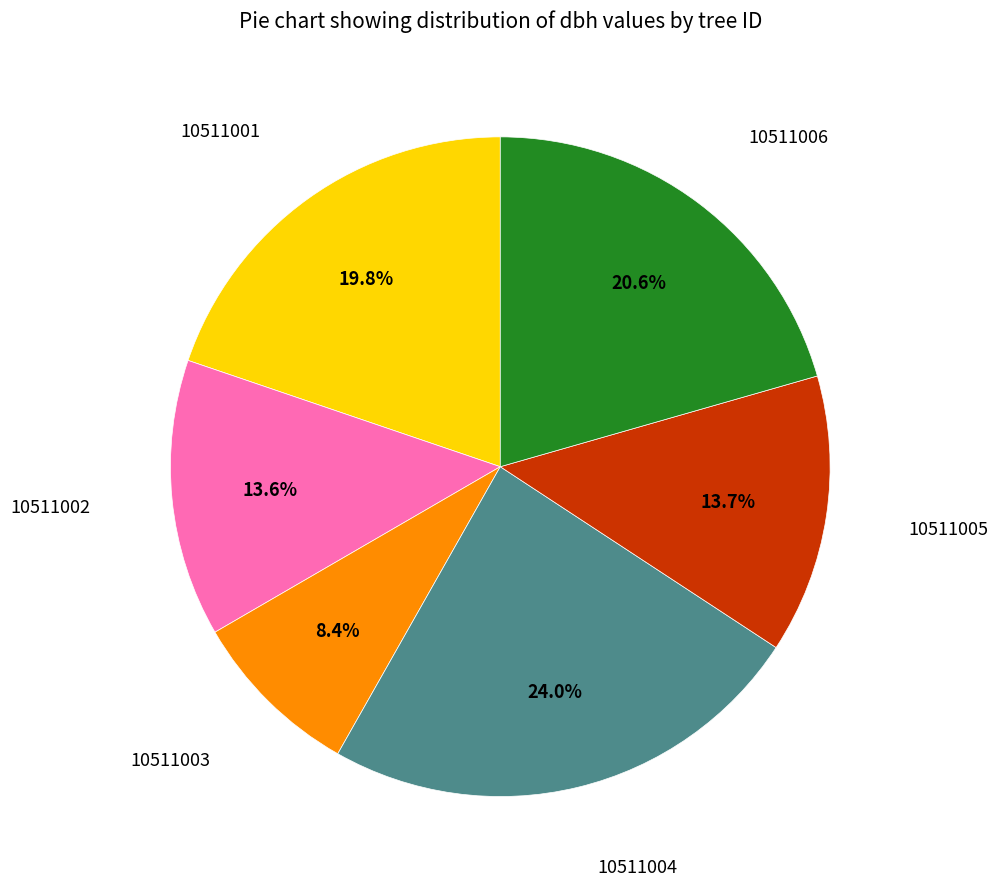

Is there any slice that represents more than half of the pie?

No